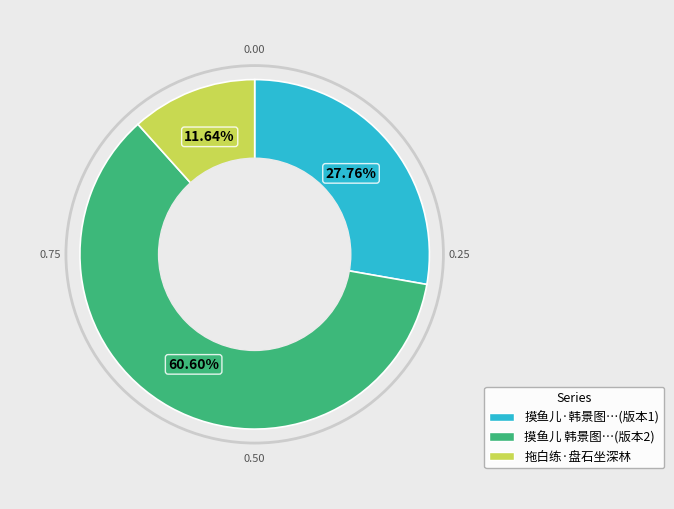

Does any single category account for the majority?

Yes